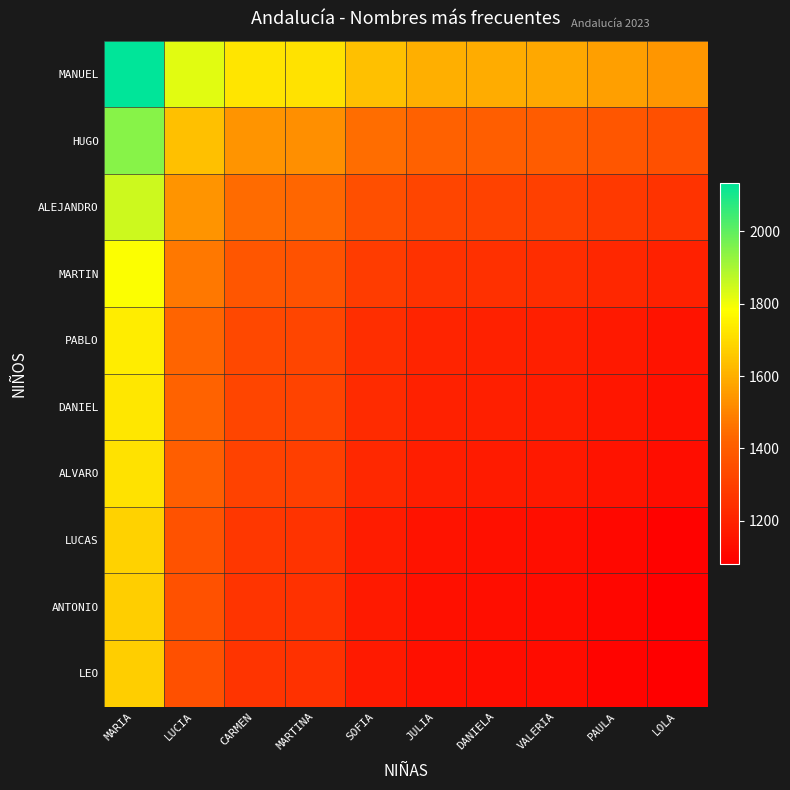

At which category is the sum across all series the highest?

MARIA